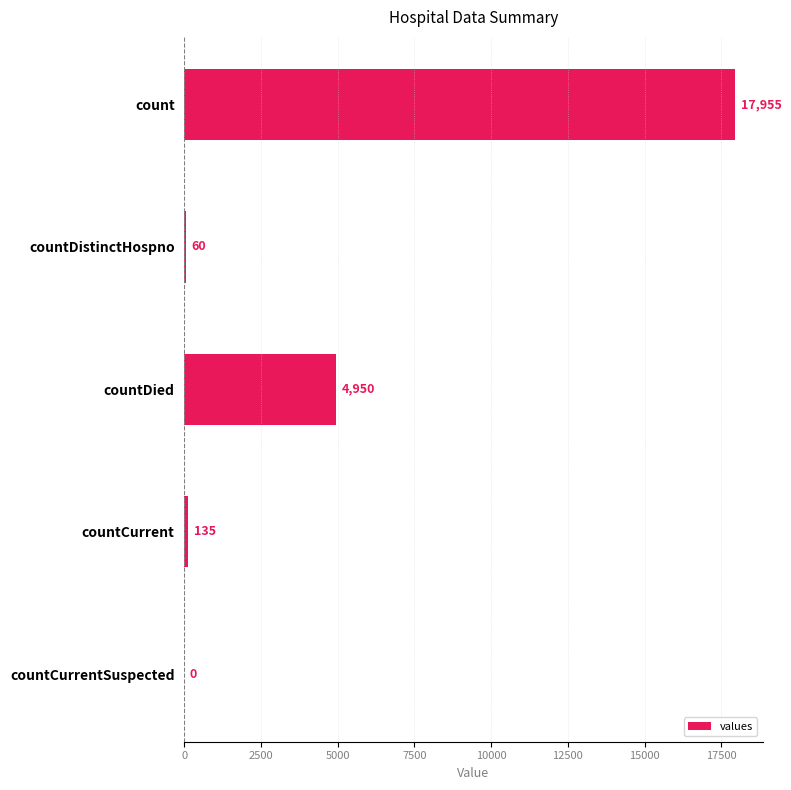

Is it true that the value at count is 17955?

True